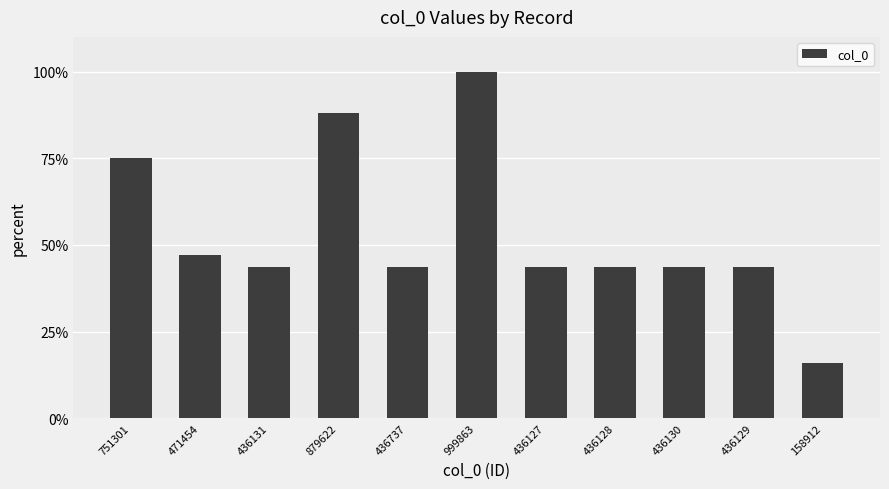

What is the smallest value displayed?

15.9